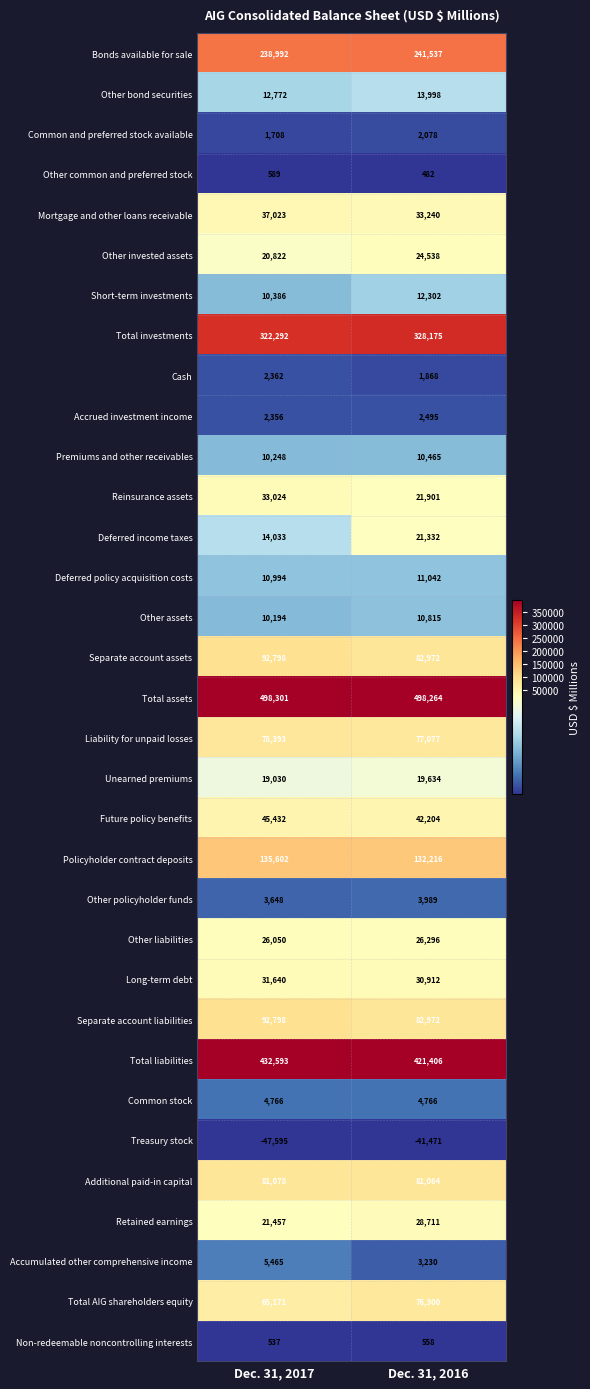

True or false: Accrued investment income has a value of 1350 at Dec. 31, 2016.

False